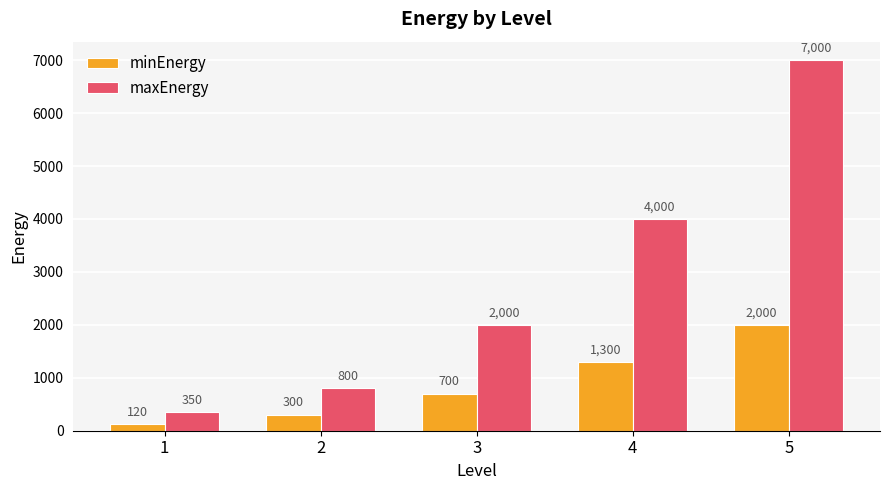

Between 2 and 5, which series saw the biggest shift?

maxEnergy